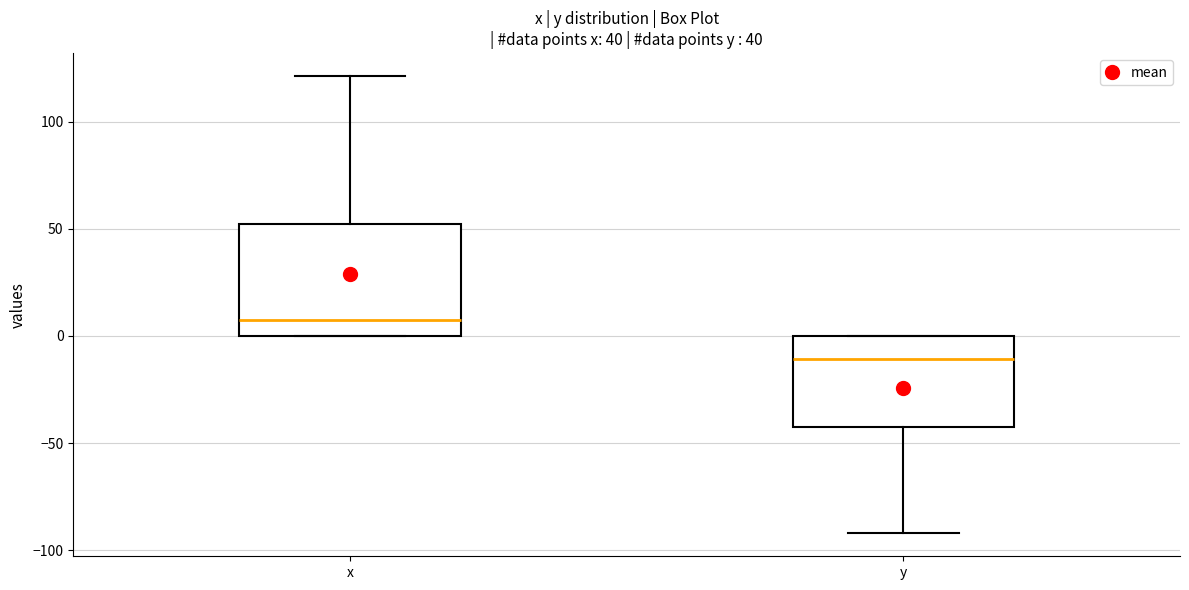

Comparing the boxes themselves (not the whiskers), which one is the tallest?

x